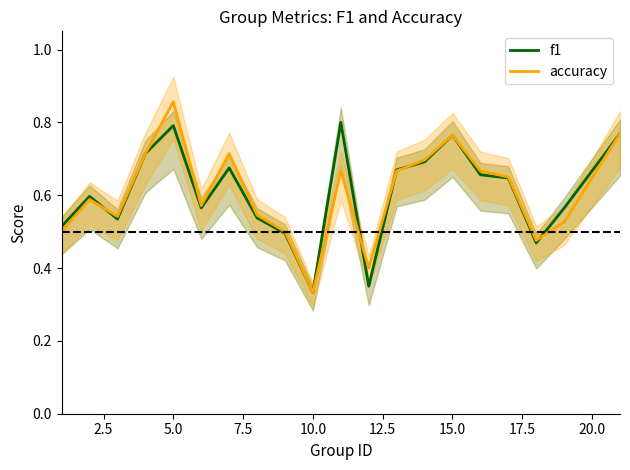

Where is accuracy nearest to the value 0?

10.0